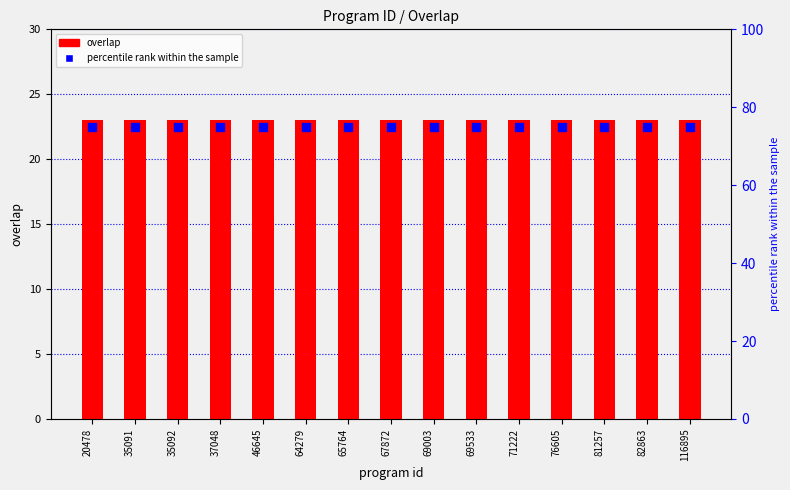

Which series contains the lowest Y value?

overlap